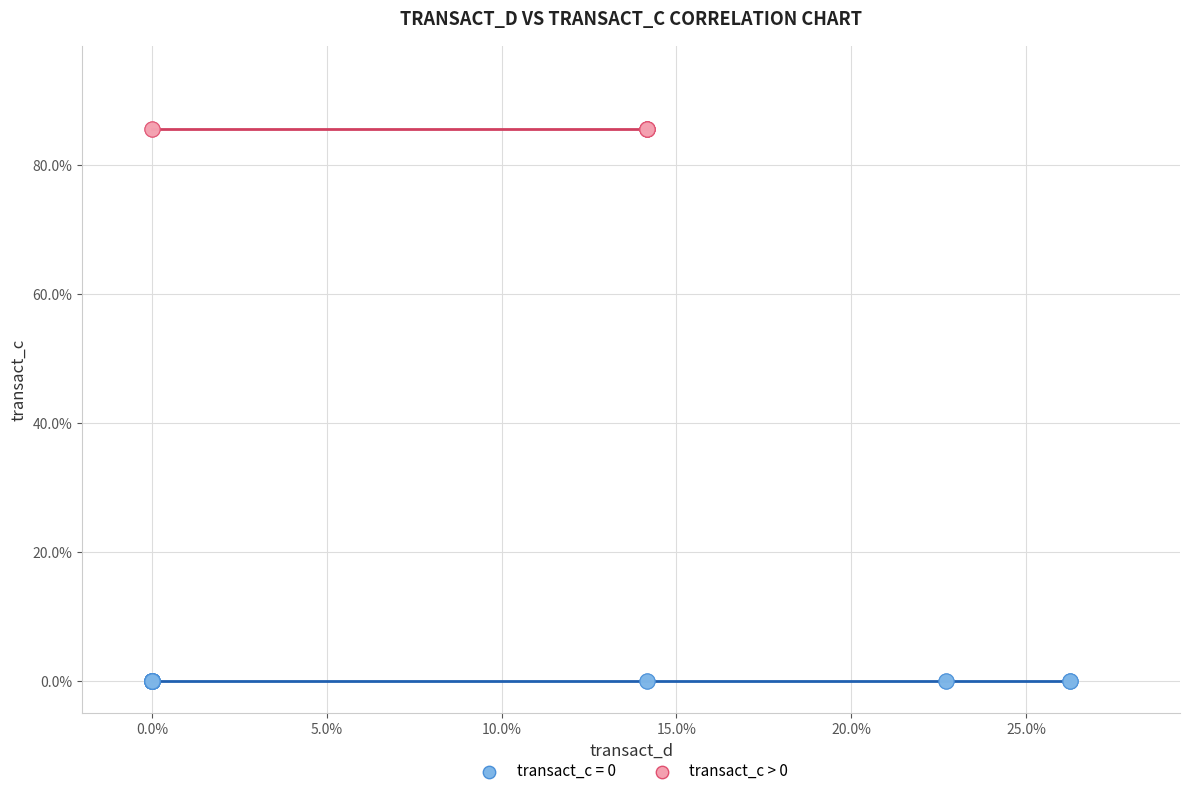

Which series reaches the maximum Y coordinate?

transact_c > 0